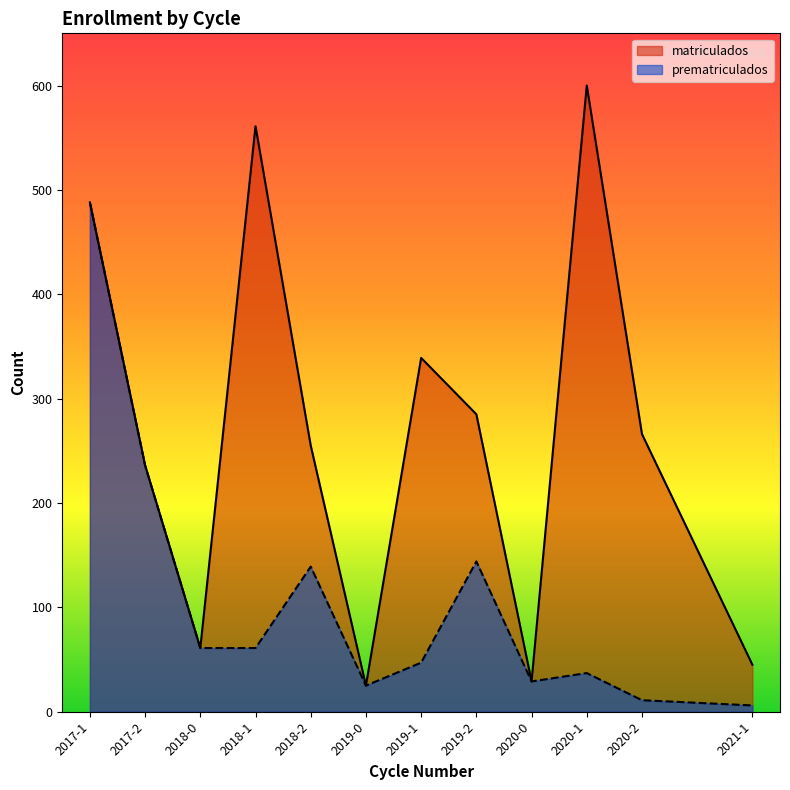

How many categories are shown in the chart?

12